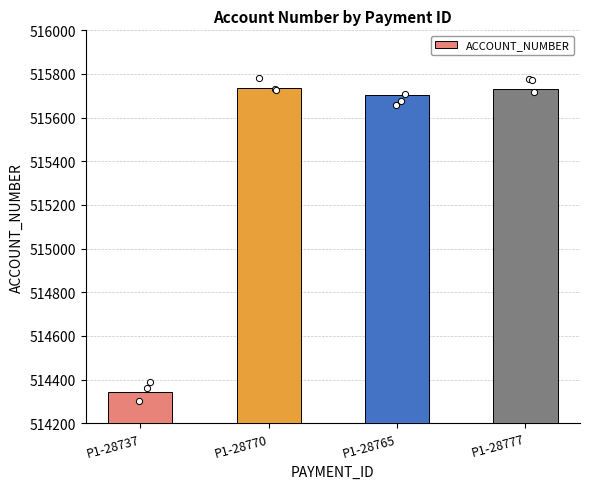

What is the change in value from P1-28770 to P1-28765?

-36